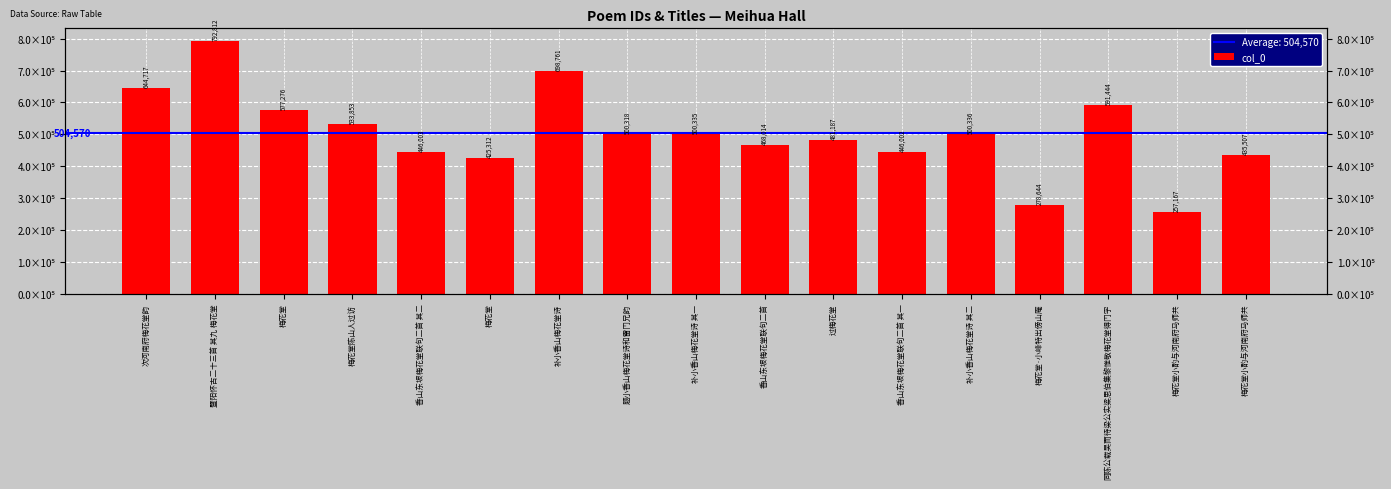

What is the label of the 1st bar from the left?

次河南府梅花堂韵